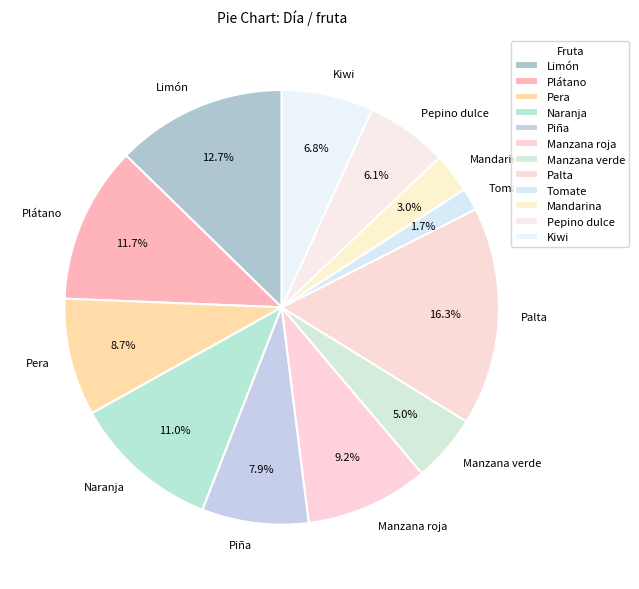

Count the number of slices in the pie.

12